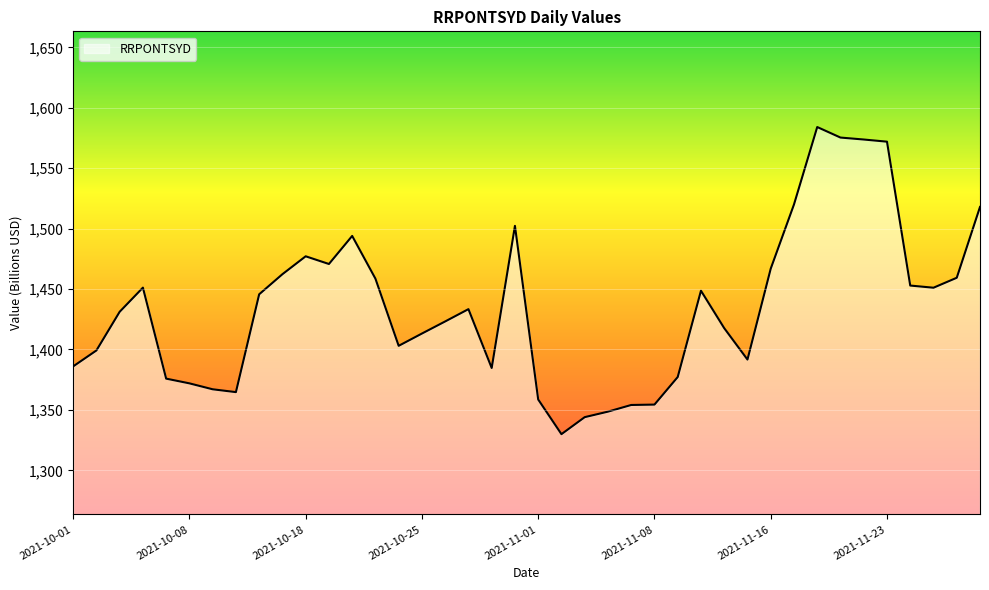

What is the smallest value displayed?

1329.9